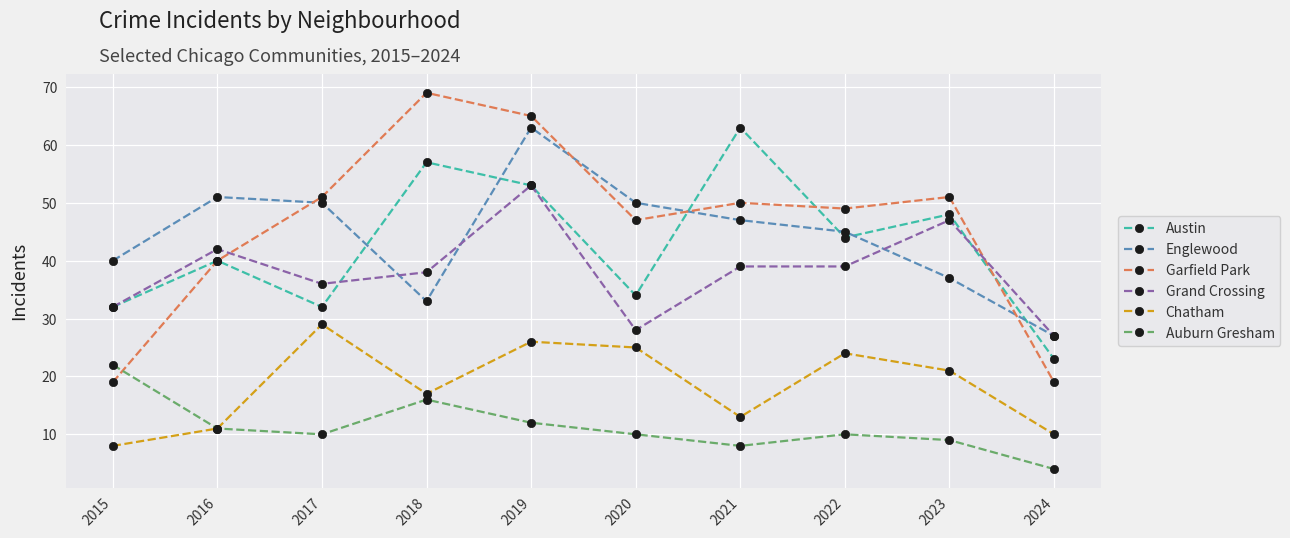

The value of Garfield Park at 2018 is 21. True or false?

False